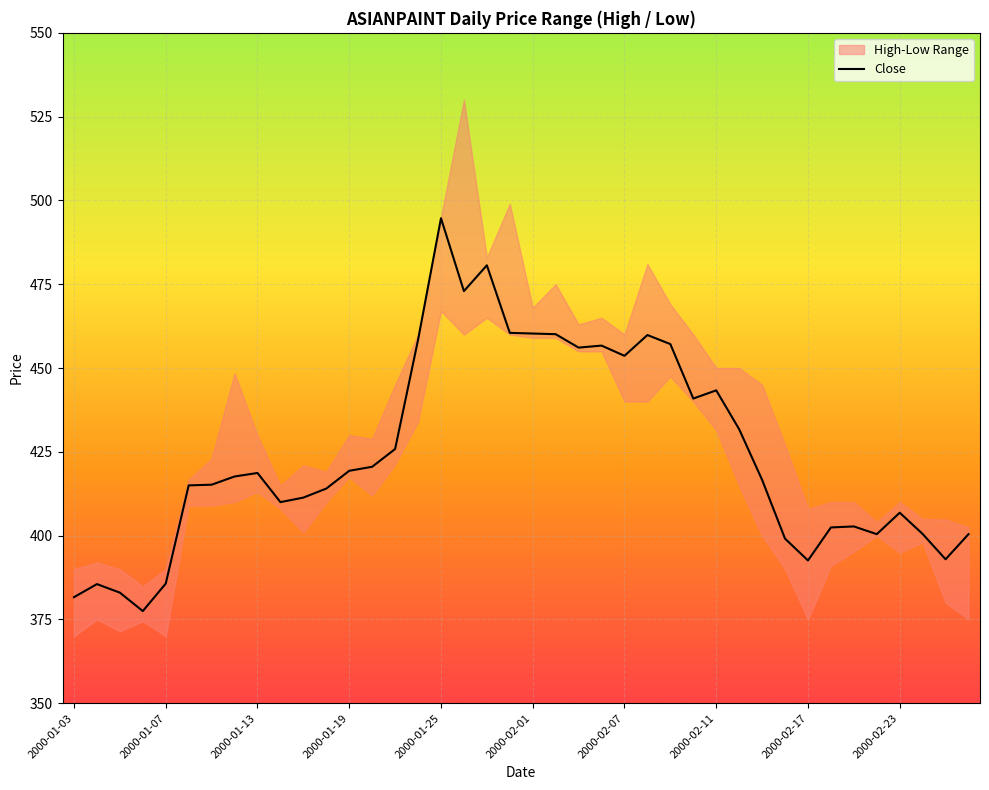

What is the greatest value displayed?

494.7